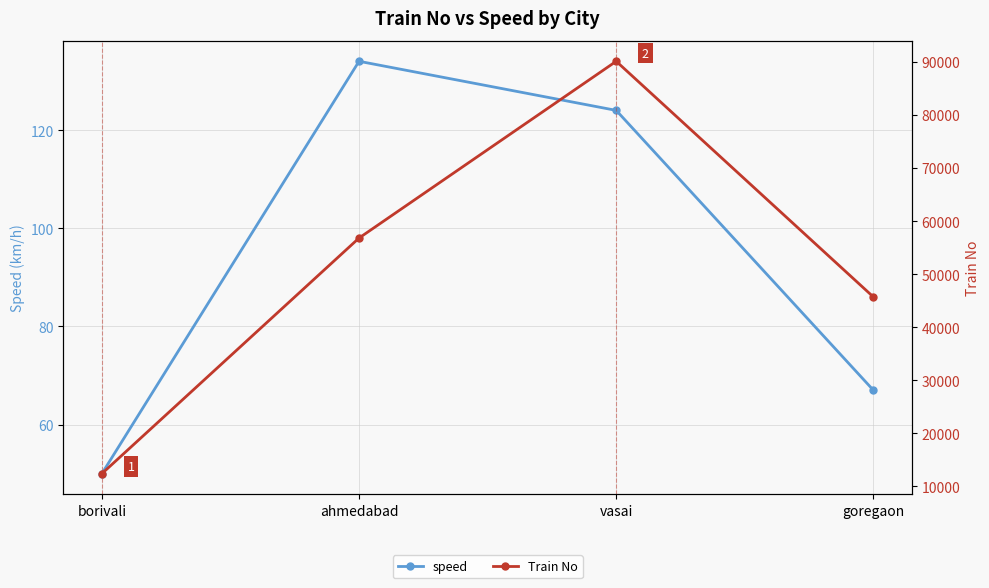

Reading right to left, list all the values displayed in this chart.

speed: 67	124	134	50
Train No: 45678	90123	56789	12345